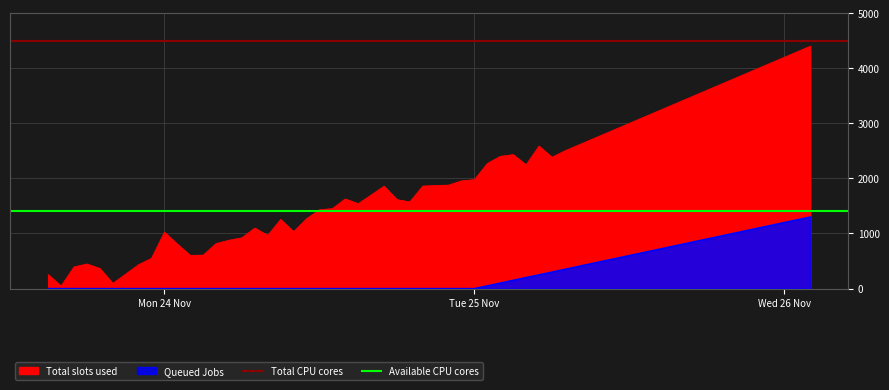

What value does the Total CPU cores series have at Tue 25 Nov?

4500